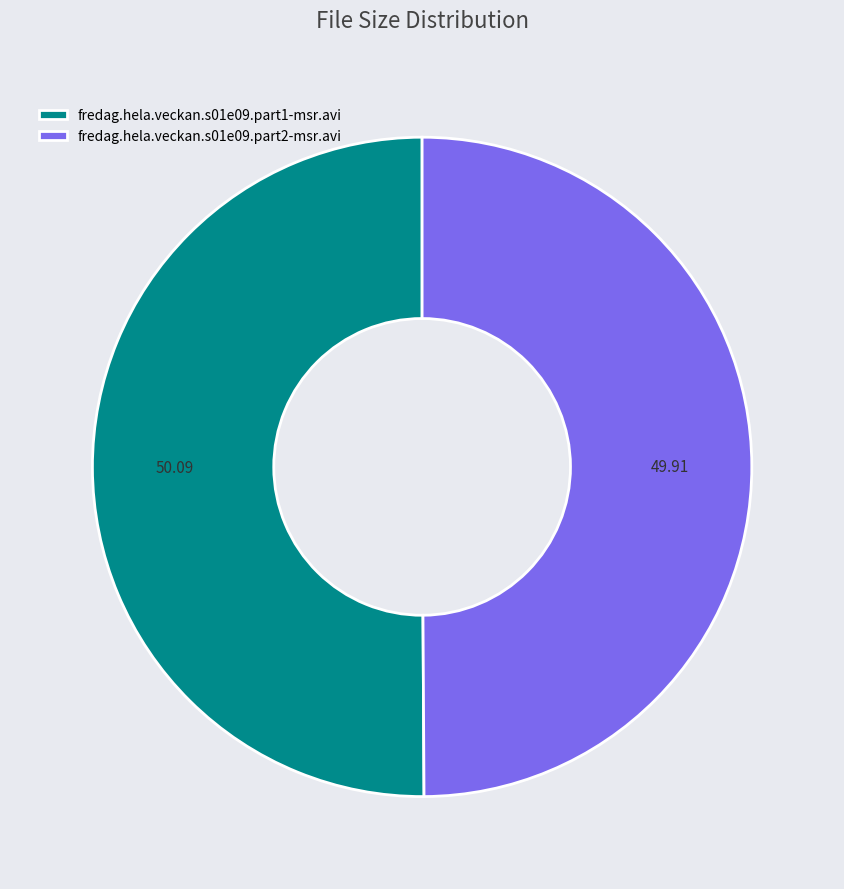

Count the number of slices in the pie.

2